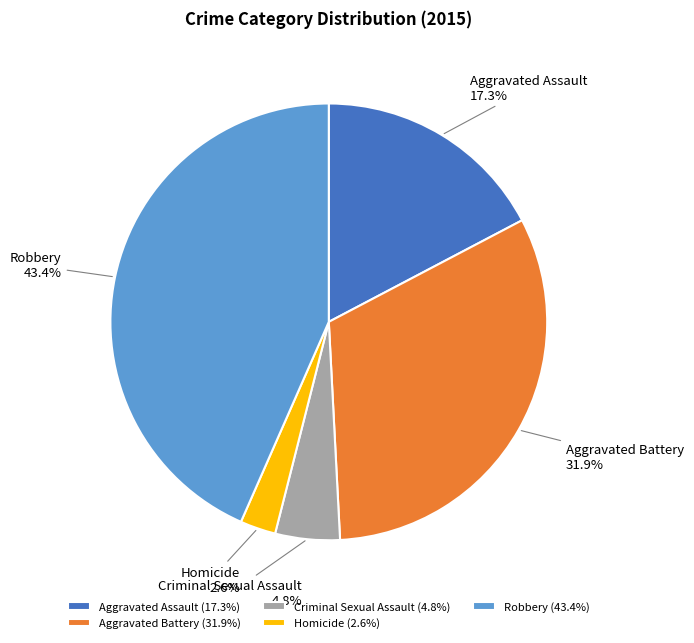

Which category has the smallest portion of the pie?

Homicide